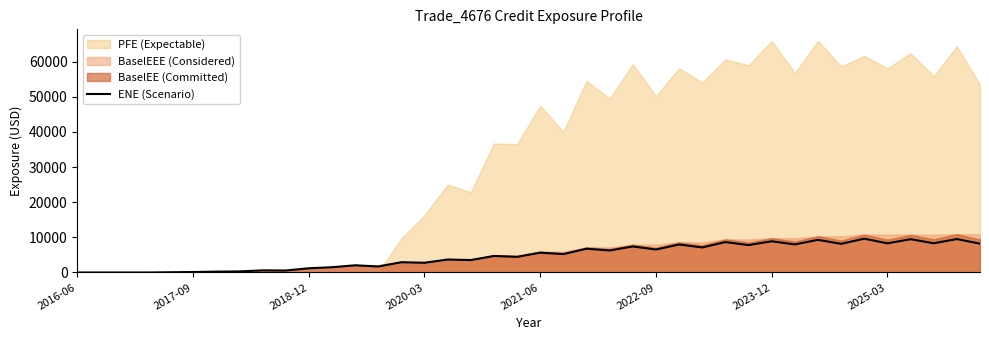

Where is the first local maximum?

8